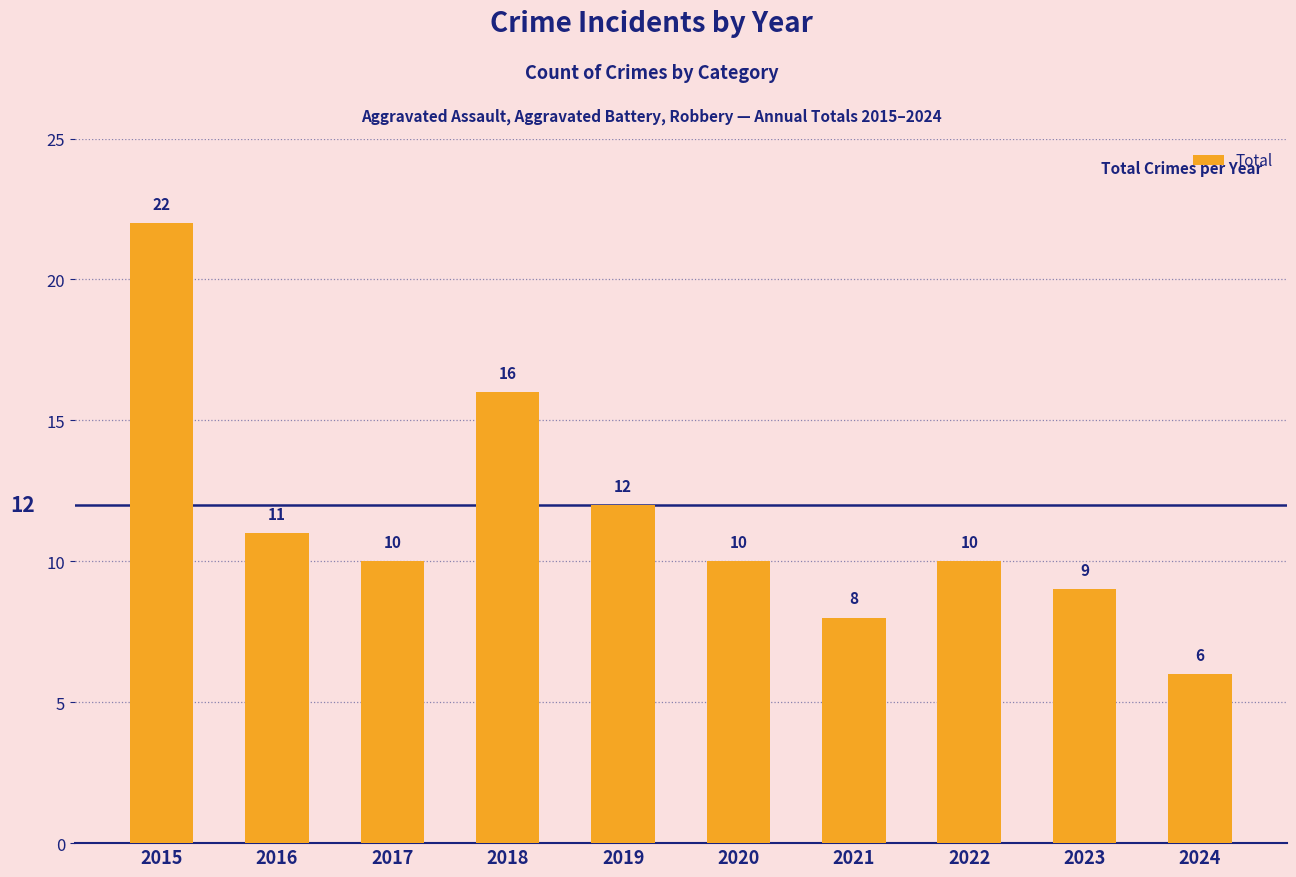

What is the sum of all values?

114